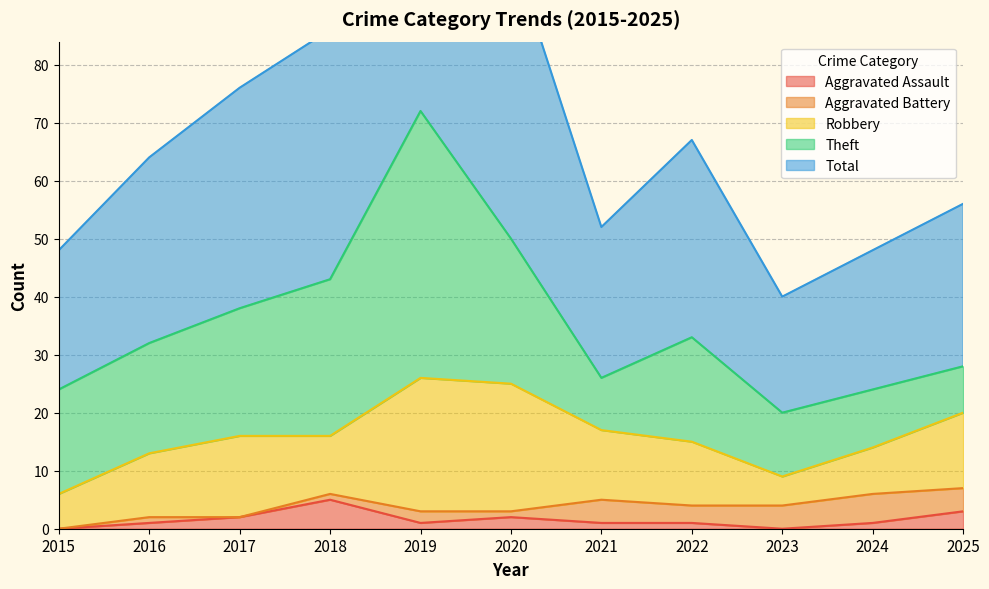

What is the difference between the maximum and second lowest values in the Total series?

49